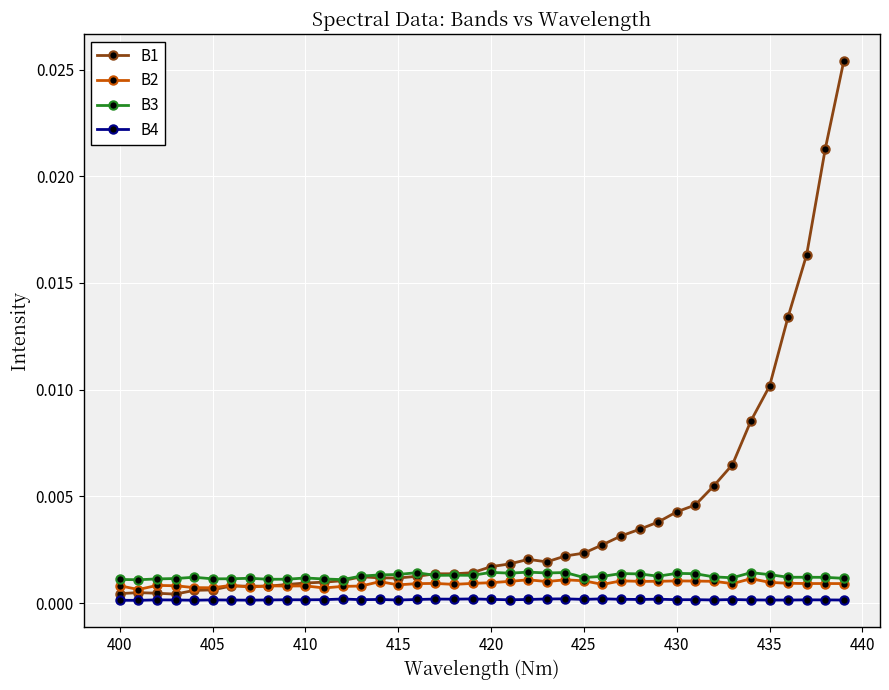

Which series has the largest range (max minus min)?

B1